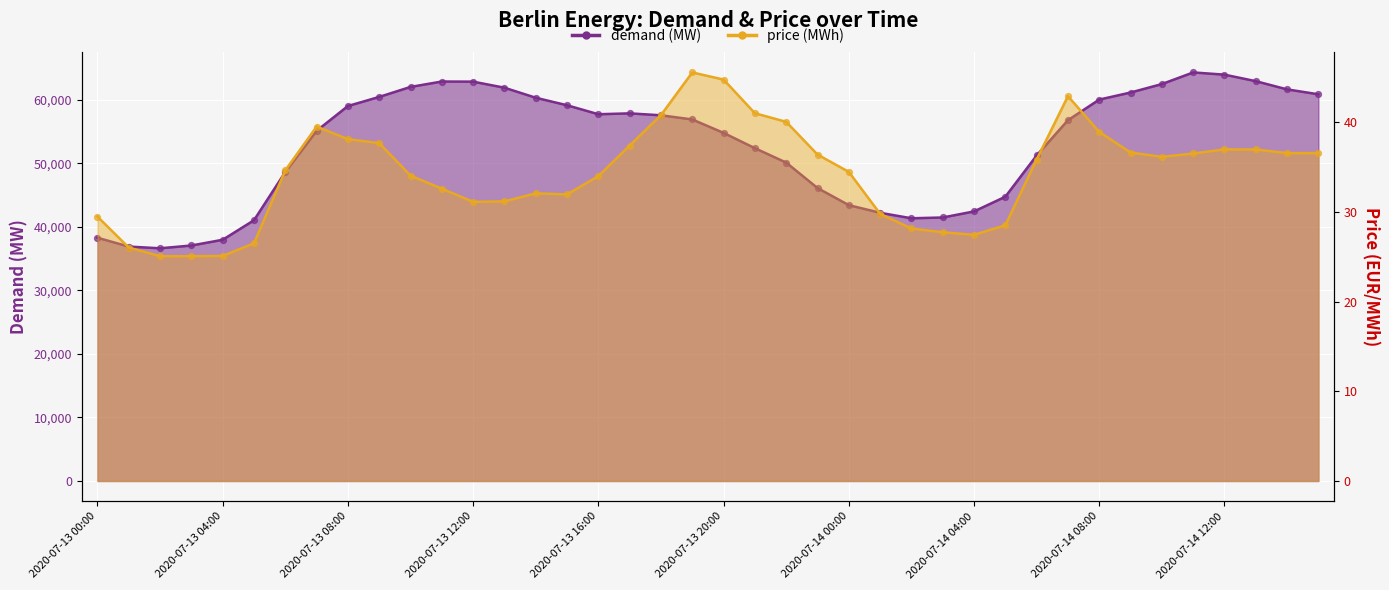

Is the value of price (MWh) at 2020-07-14 10:00 greater than the value of demand (MW) at 2020-07-13 20:00?

No